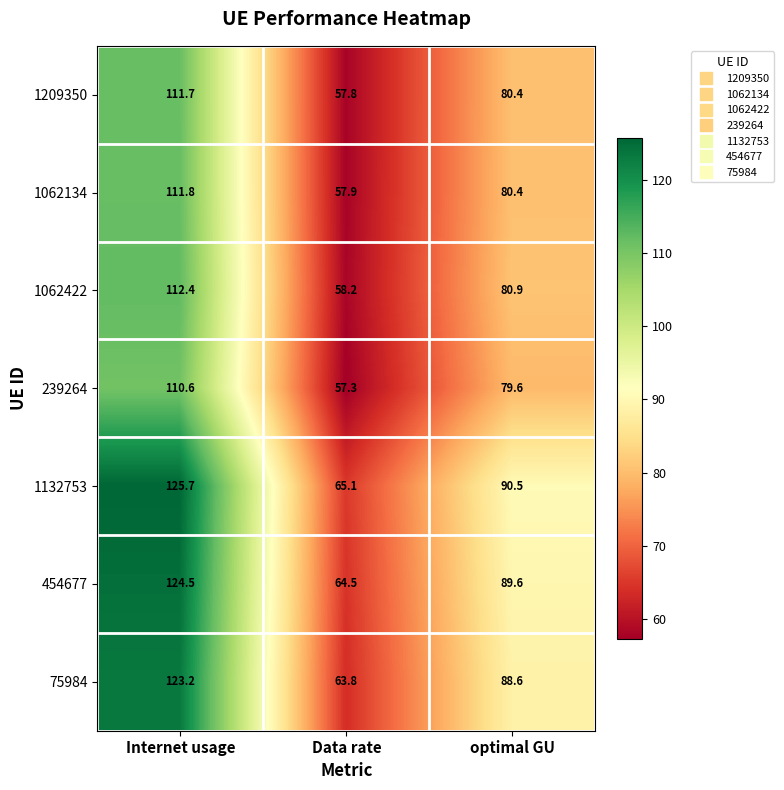

What is the difference between the maximum and minimum values in the 1062422 series?

54.2